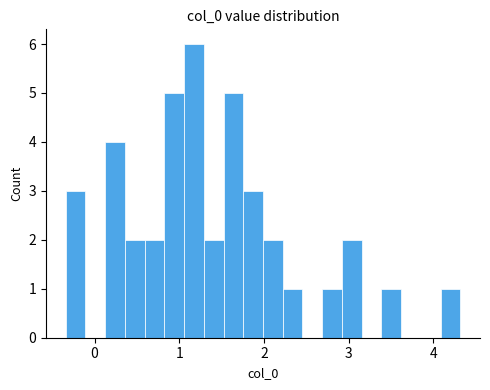

Around what value on the x-axis is the tallest bar? Give the approximate position of its centre, as read against the axis.

1.2